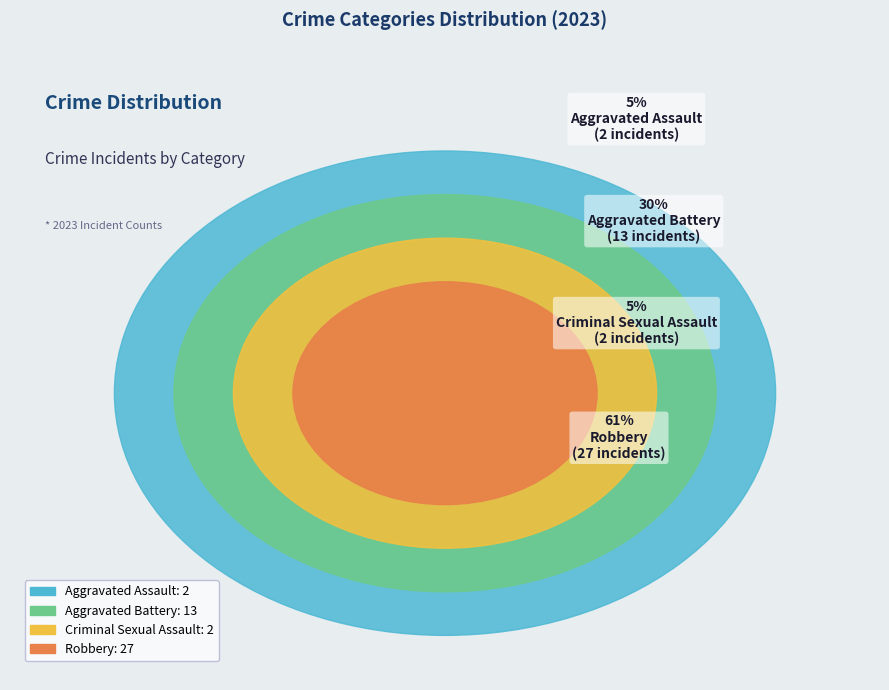

What is the smallest slice in the pie chart?

Aggravated Assault